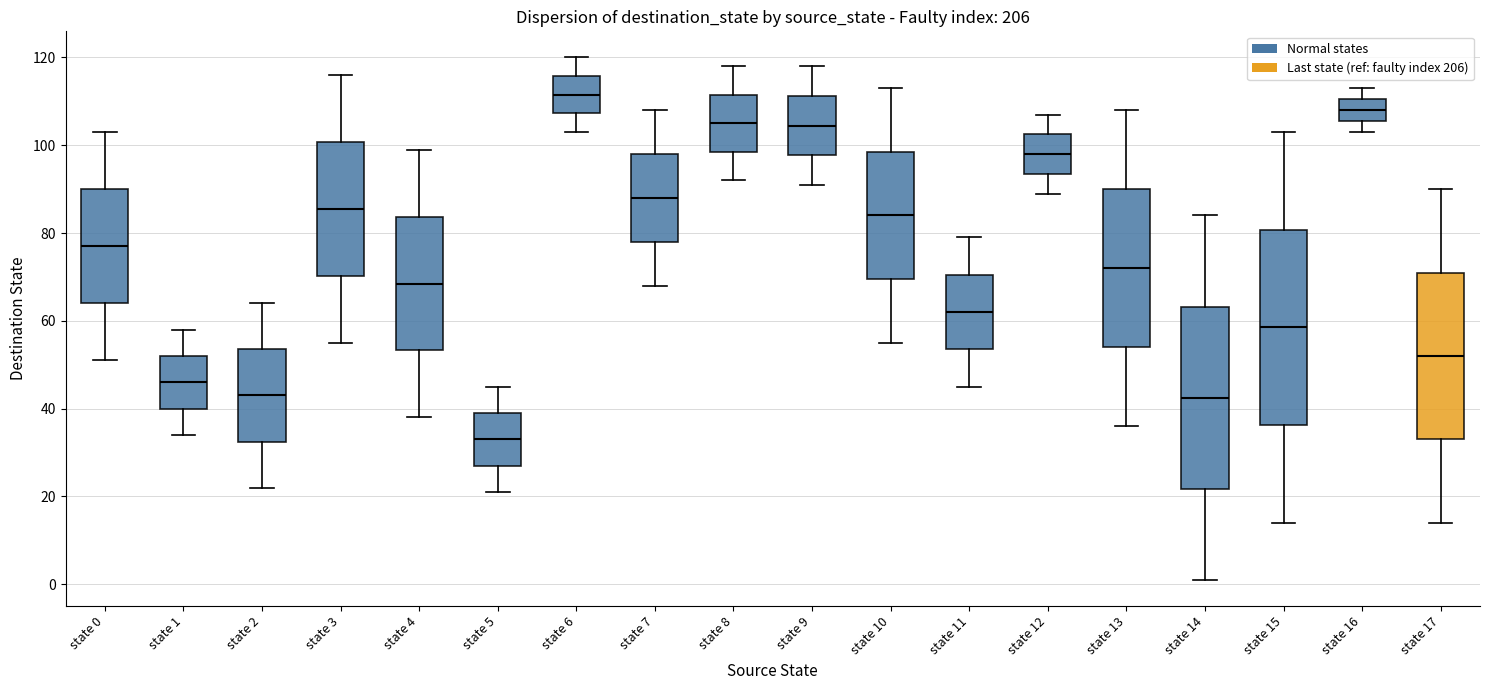

Which box has the highest median line?

state 6